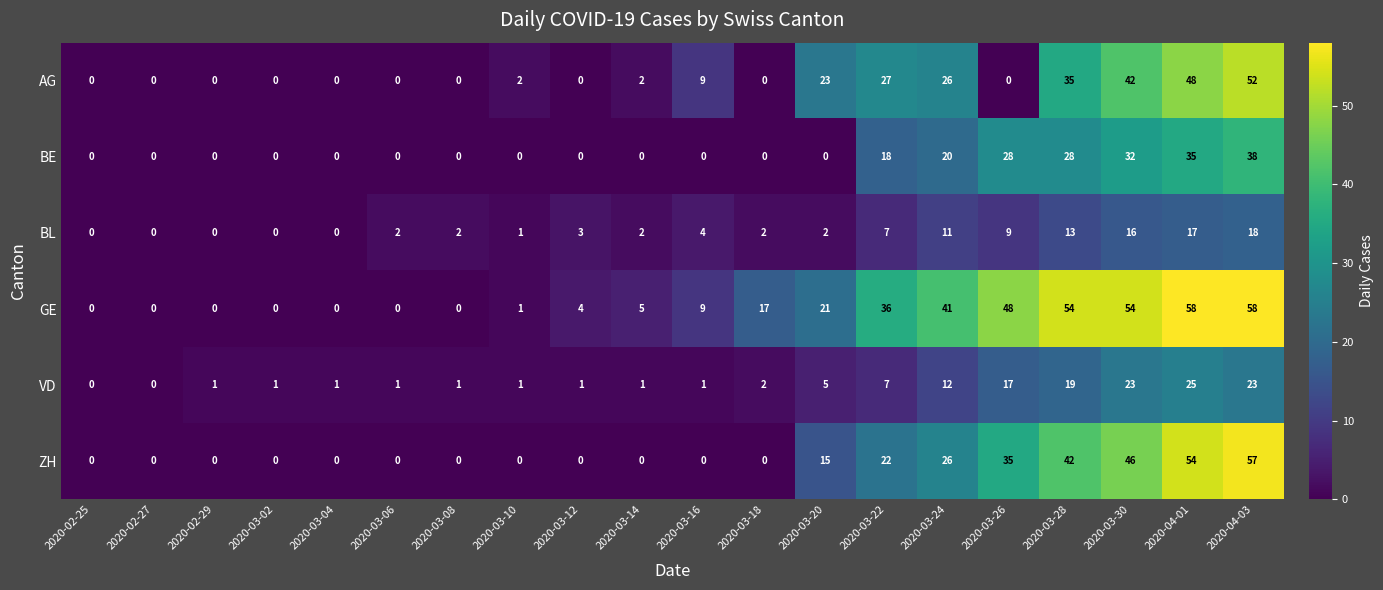

What is the average value of the AG series?

13